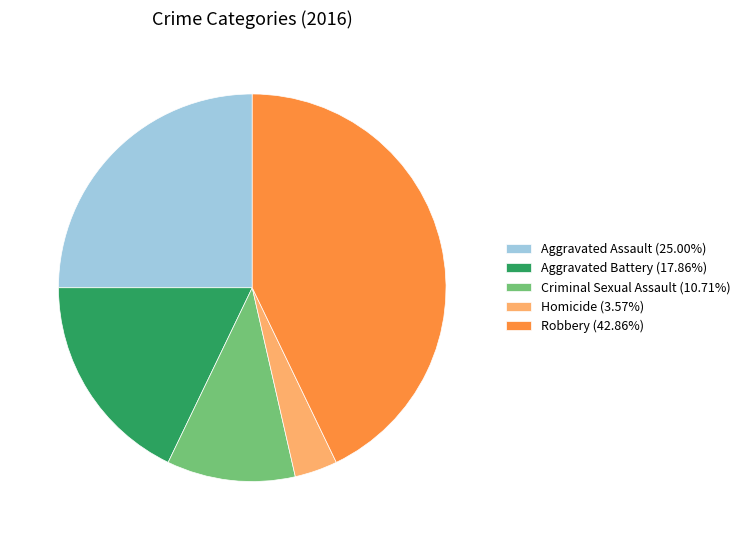

Do Homicide (3.57%) and Aggravated Assault (25.00%) together represent more than half of the pie?

No